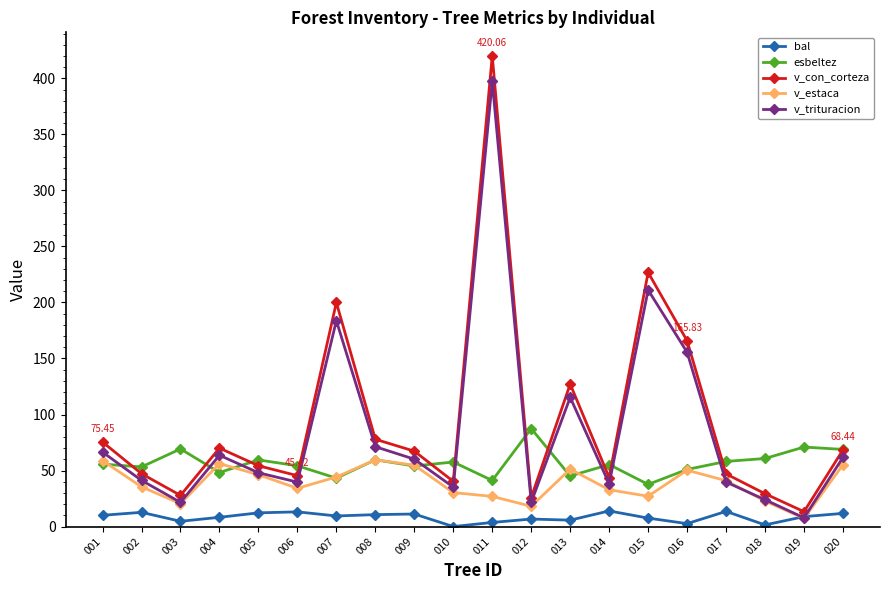

What is the difference between the v_con_corteza values at 017 and 014?

3.3